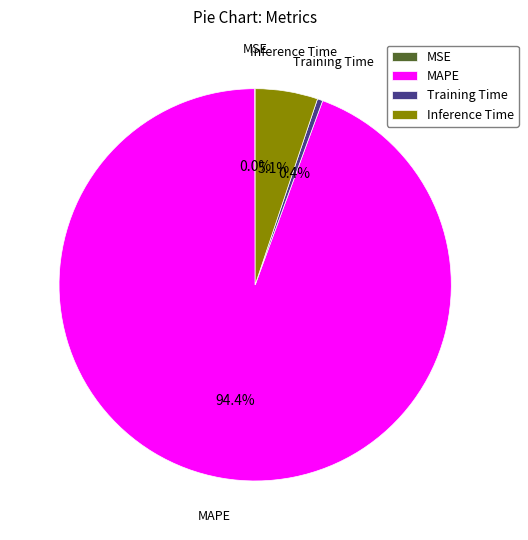

Between Training Time and Inference Time, which is larger?

Inference Time